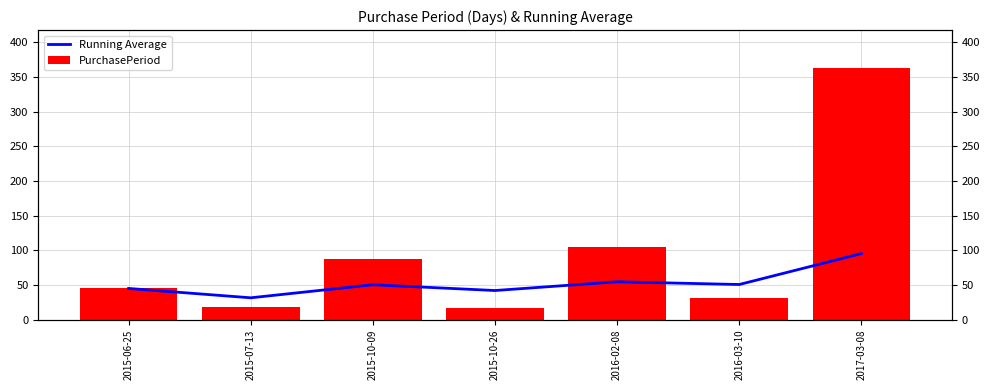

True or false: Running Average has a value of 50.3 at 2015-10-09.

True